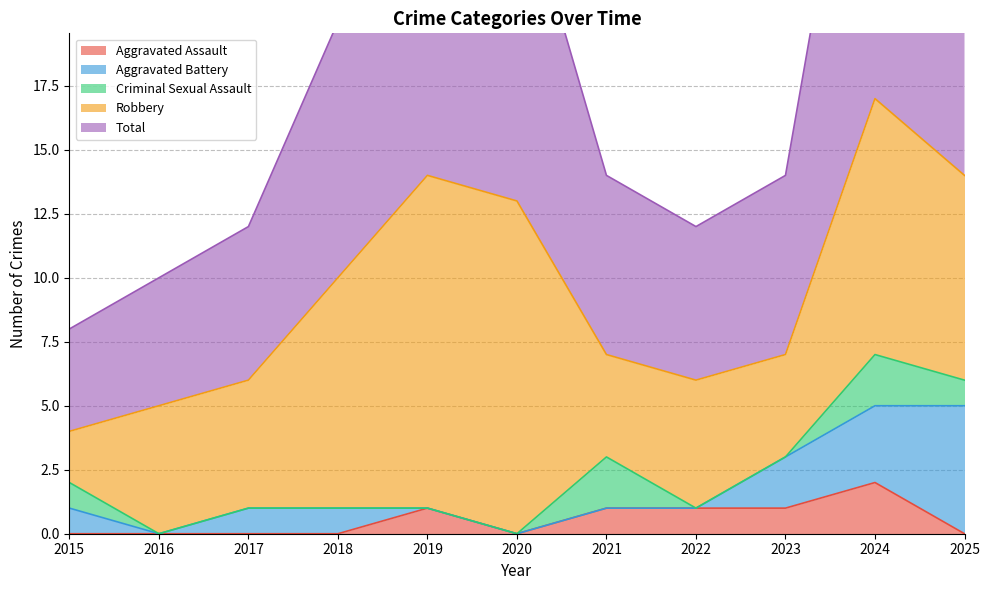

What is the total value across all series at 2016?

10